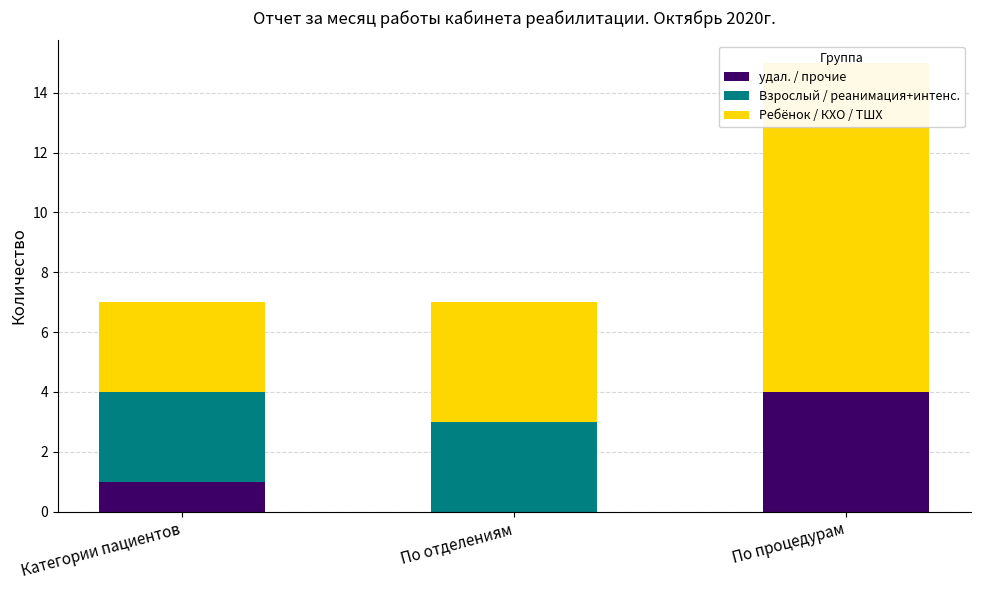

Which category has the highest value across all series?

По процедурам